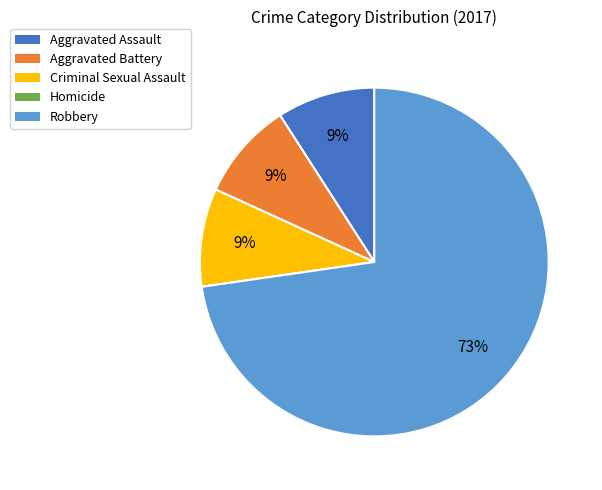

The Aggravated Battery slice represents 1% of the pie. True or false?

False